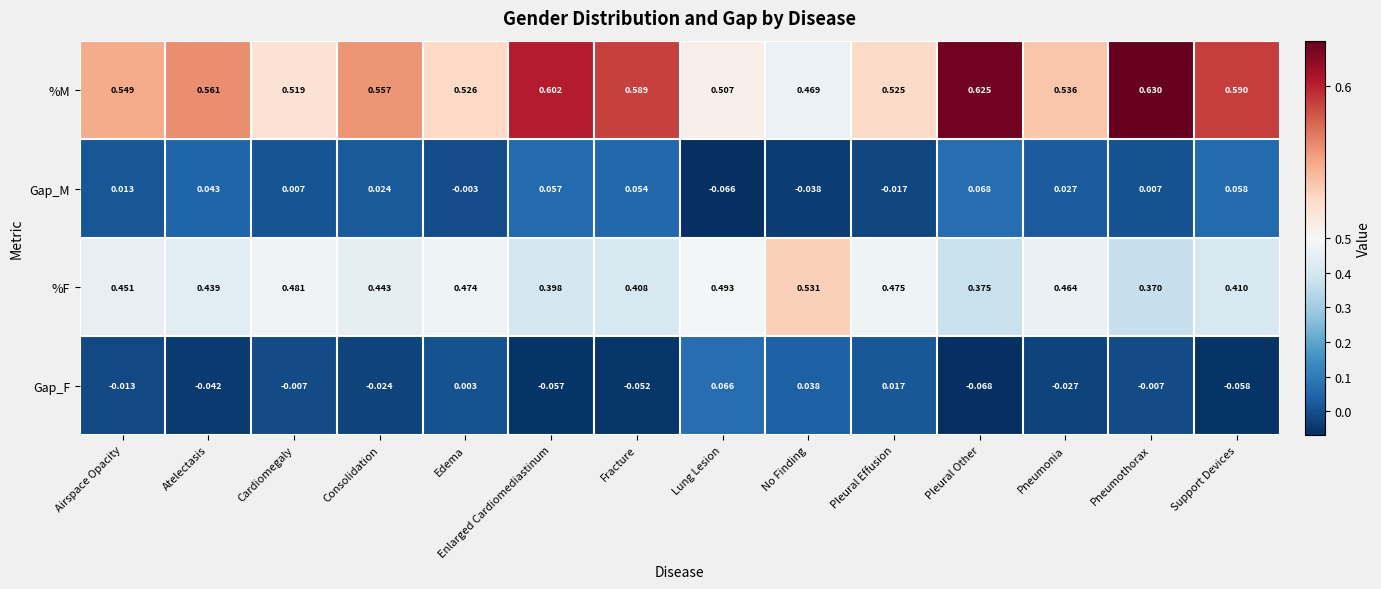

Which label corresponds to the largest value in the chart?

Pneumothorax